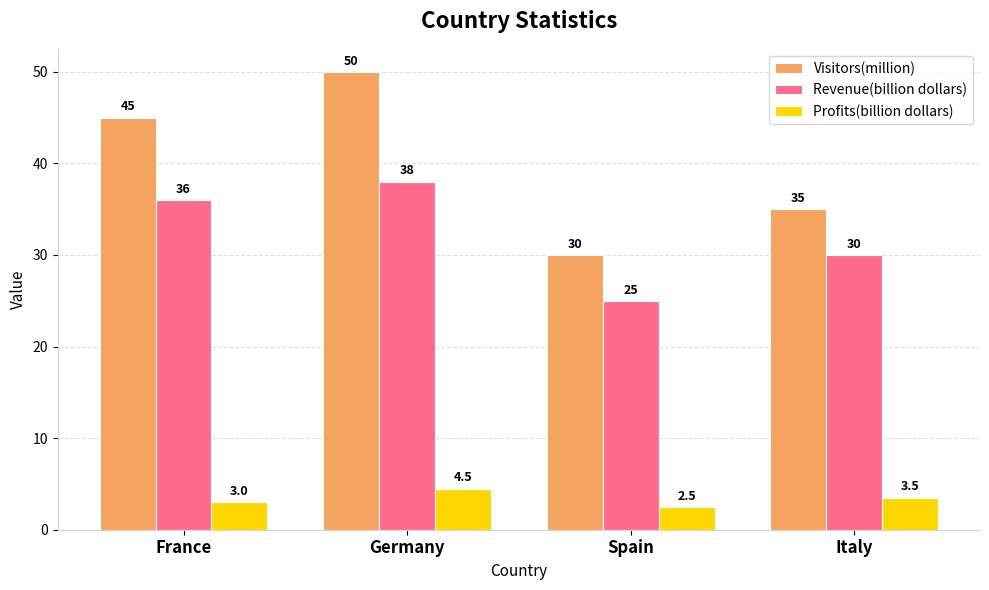

What is the label of the 4th bar from the left?

Italy